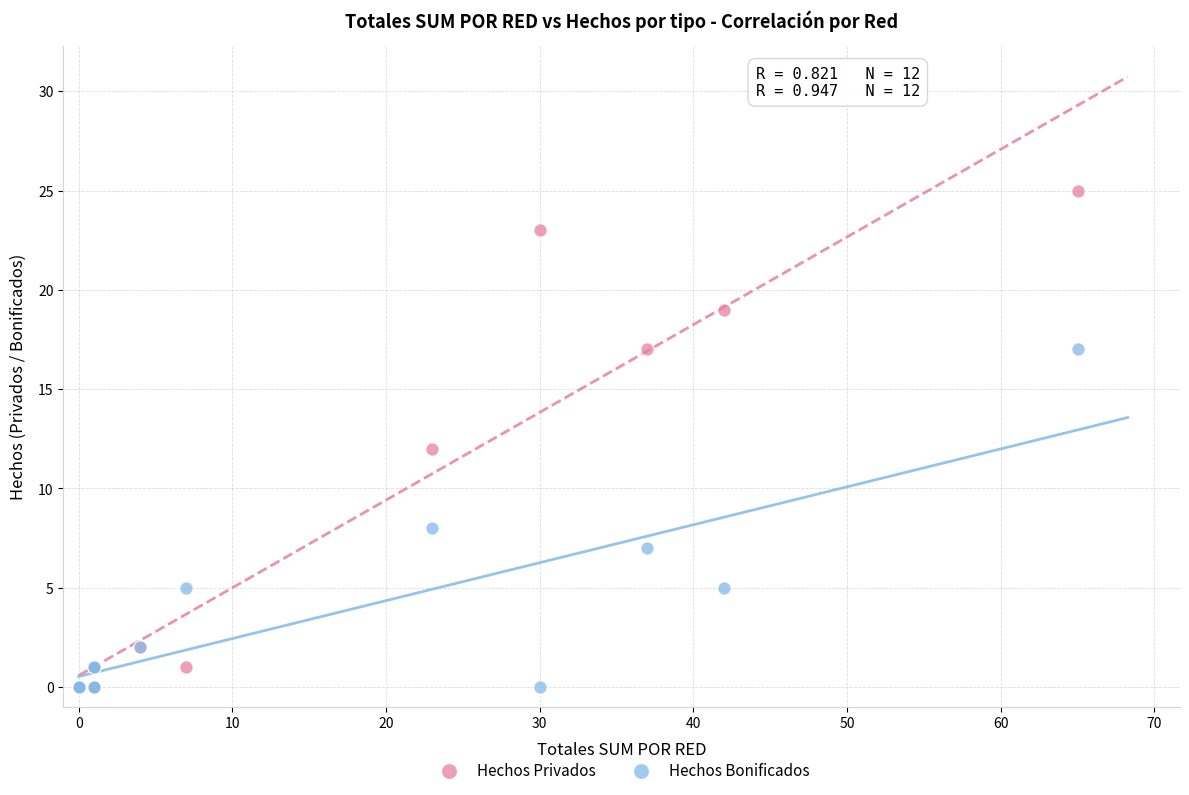

What are all the series names shown in the legend?

Hechos Privados, Hechos Bonificados